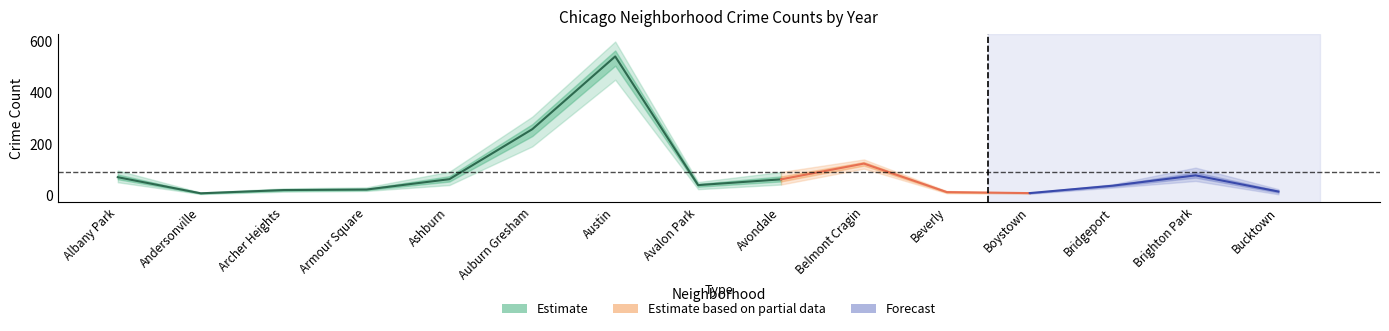

At which label is 2018 closest to 265?

Auburn Gresham